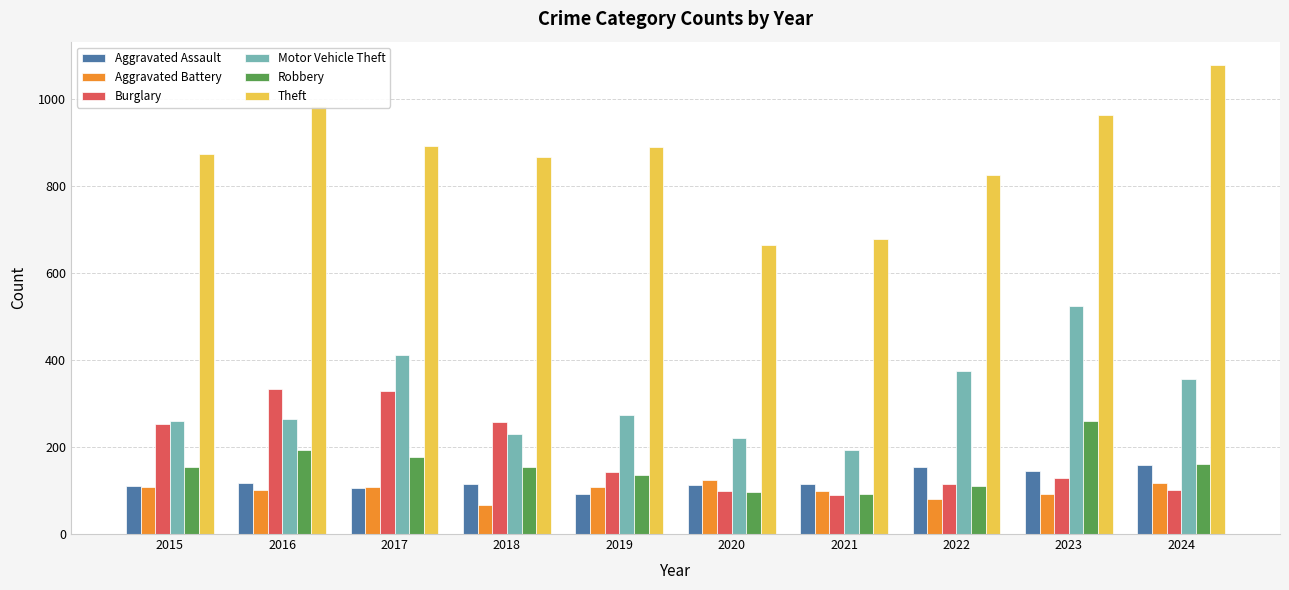

How many values in the Theft series are below 891?

5